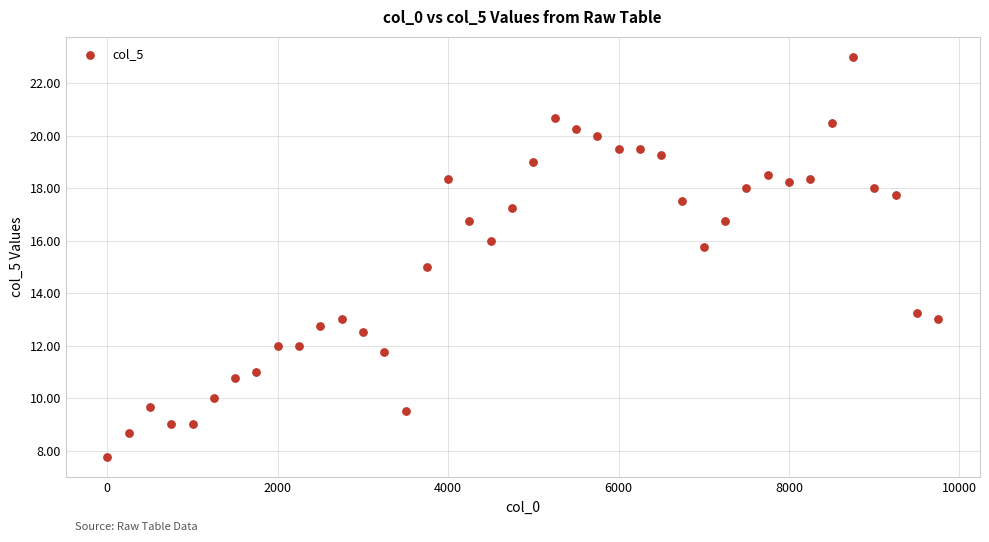

What is the range of X values (max minus min)?

9750.0